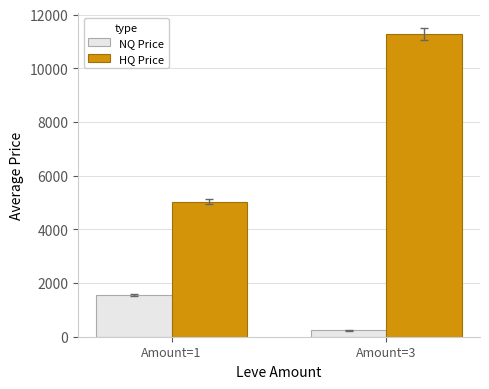

Read the NQ Price value at Amount=1.

1547.3